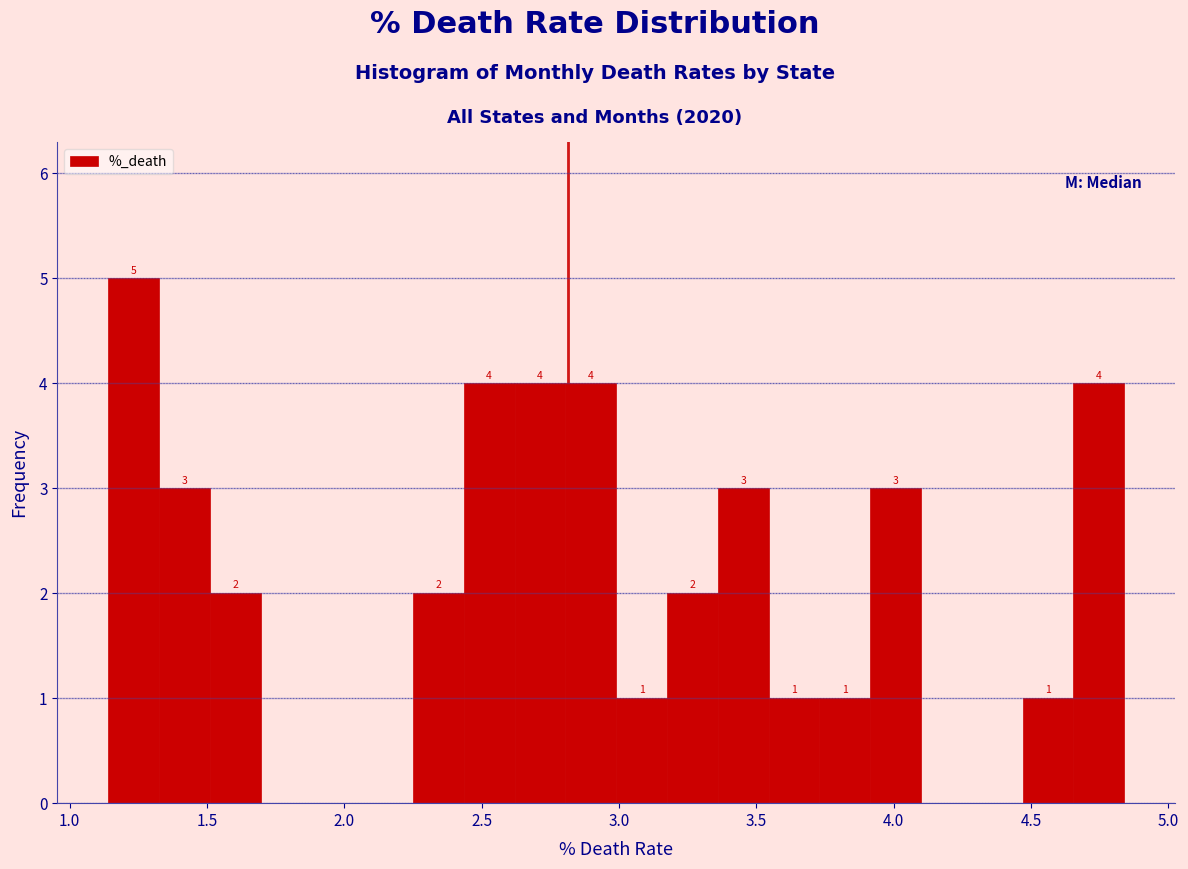

Around what value on the x-axis is the tallest bar? Give the approximate position of its centre, as read against the axis.

1.25